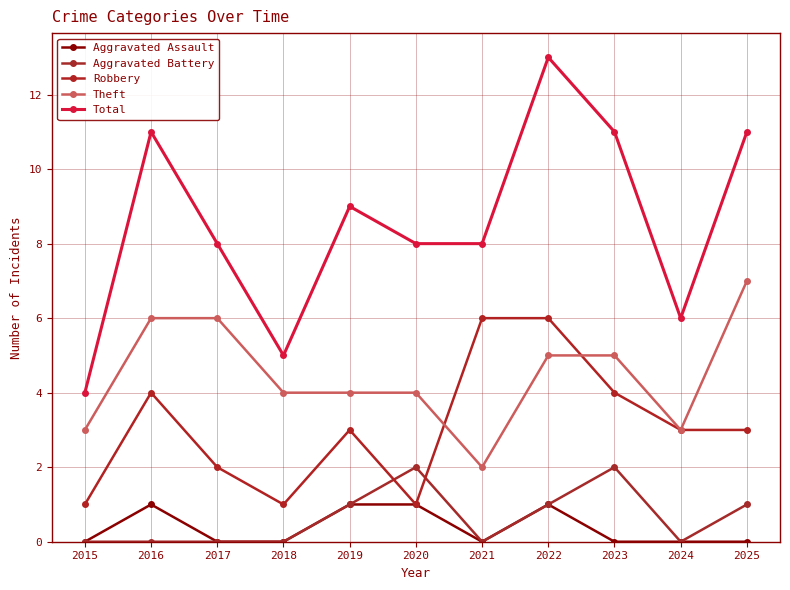

True or false: Theft has more than 2 interior local peaks.

False